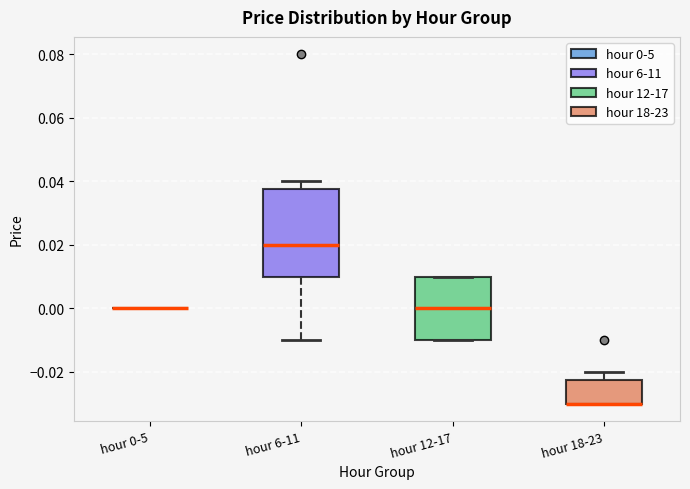

Reading left to right, transcribe this box plot: for each box, give where its median line is, the range the box spans, and where its two whiskers end, as read against the y-axis. The values are not printed on the chart, so give them approximately, as read against the axis.

hour 0-5: box collapsed to a line at 0.000, whiskers 0.000 to 0.000
hour 6-11: median 0.020, box 0.010 to 0.038, whiskers -0.010 to 0.040
hour 12-17: median 0.000, box -0.010 to 0.010, whiskers -0.010 to 0.010
hour 18-23: median -0.030 (drawn on the box's lower edge), box -0.030 to -0.022, whiskers -0.030 to -0.020